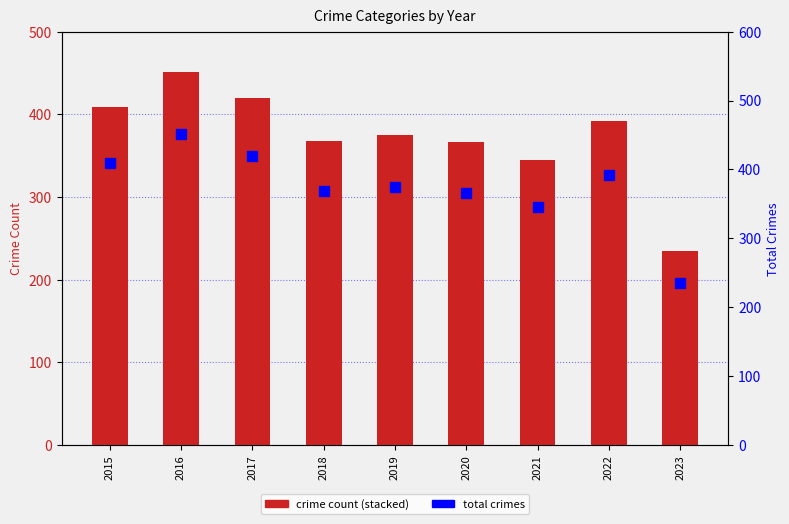

What is the value of the Criminal Sexual Assault bar at the 5th from the left?

35